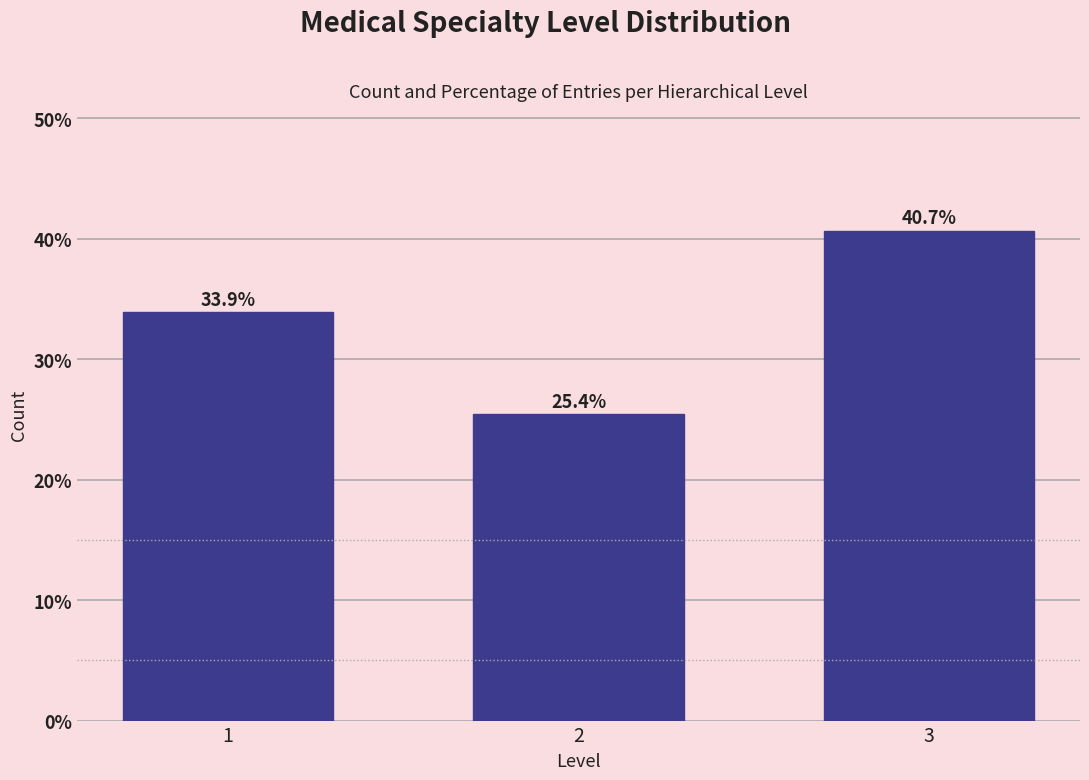

Reading right to left, what are all the values shown in this chart?

3=40.7	2=25.4	1=33.9